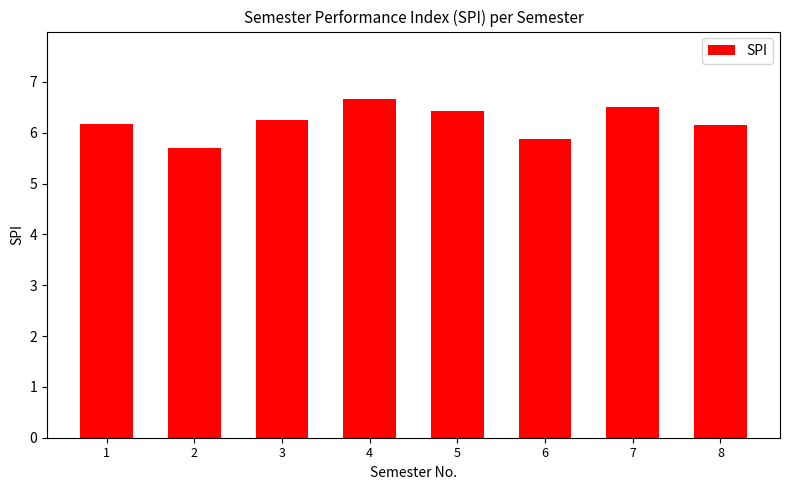

Reading left to right, list all the values displayed in this chart.

6.2	5.7	6.3	6.7	6.4	5.9	6.5	6.2